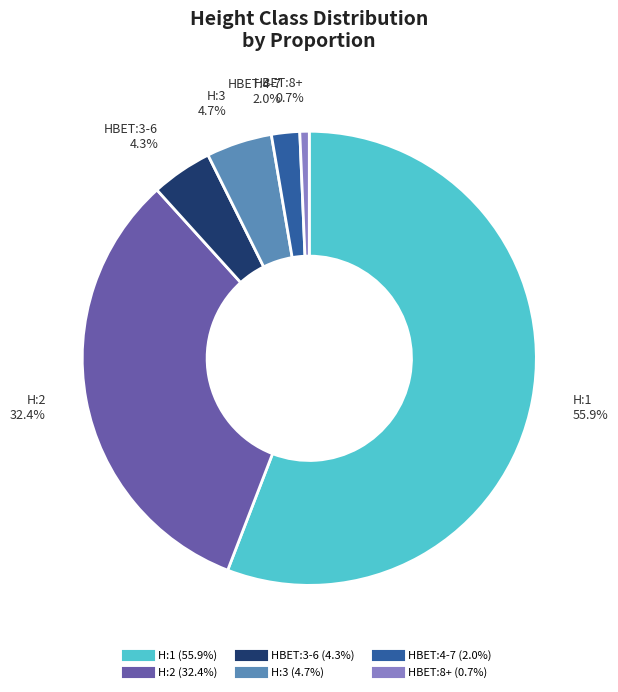

Is there any slice that represents more than half of the pie?

Yes